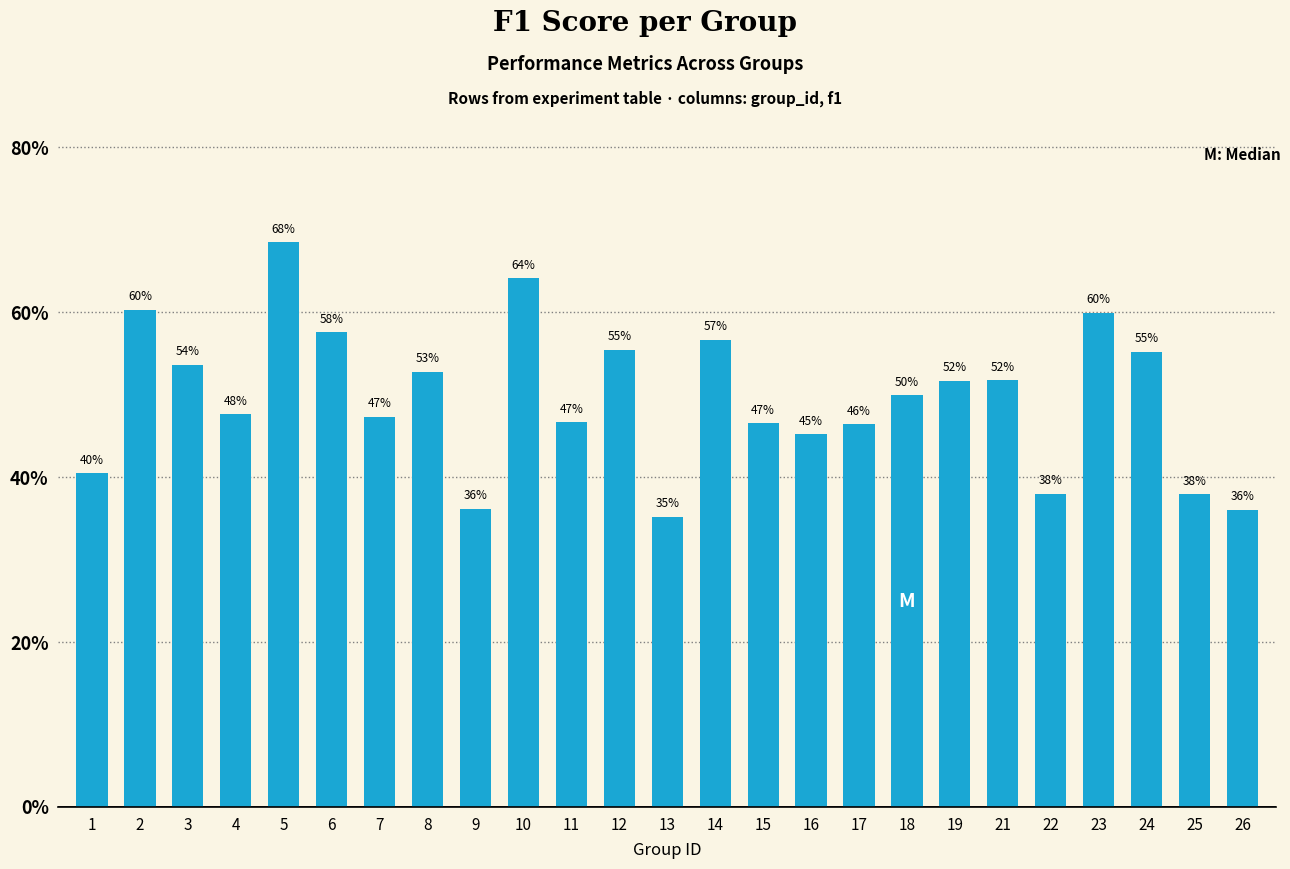

Rank the categories by value from lowest to highest.

13, 26, 9, 25, 22, 1, 16, 17, 15, 11, 7, 4, 18, 19, 21, 8, 3, 24, 12, 14, 6, 23, 2, 10, 5